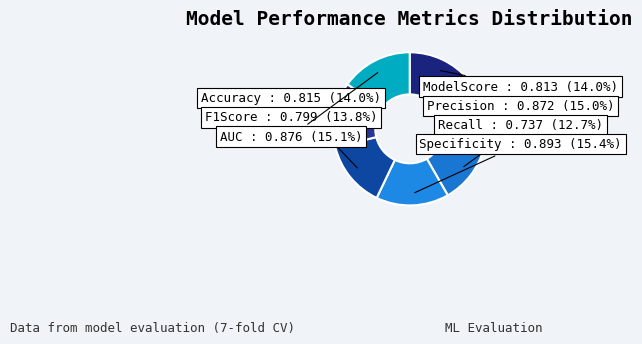

To the nearest percent, what is the average slice percentage?

14%